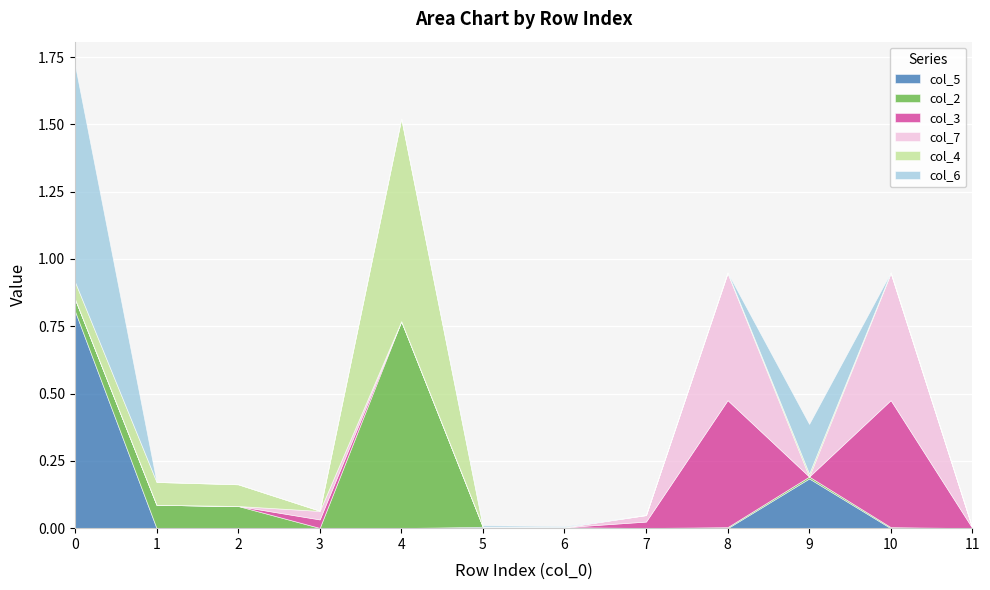

Which series ends up on top after the final intersection of col_7 and col_6?

col_7